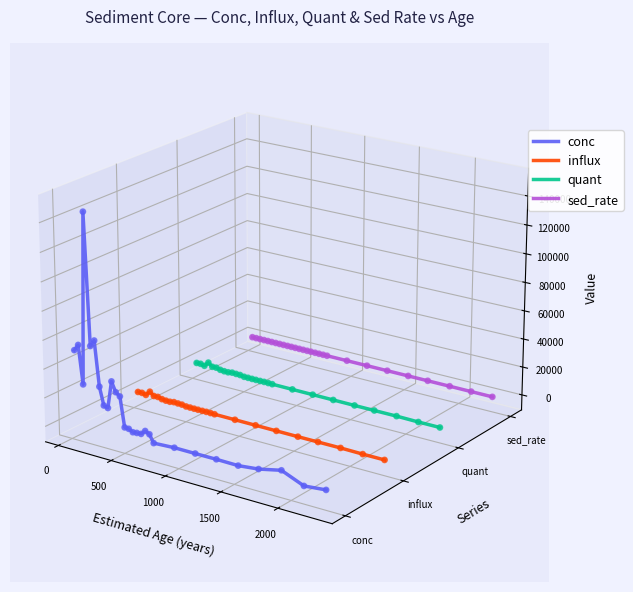

Is the value of quant at 15 greater than the value of sed_rate at 8?

No